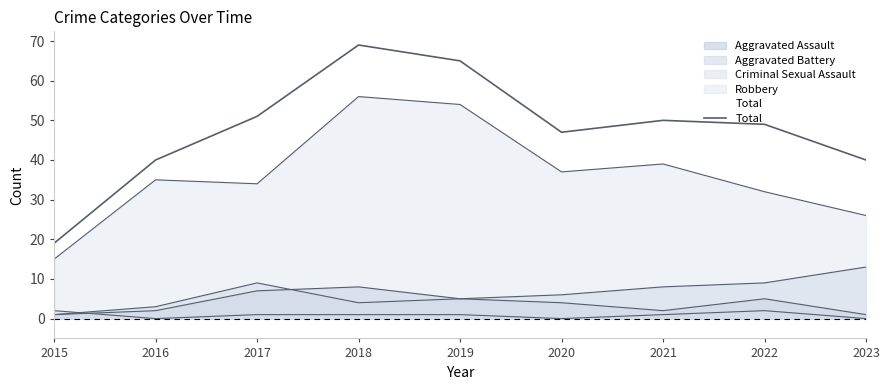

What is the sum of all values?

430